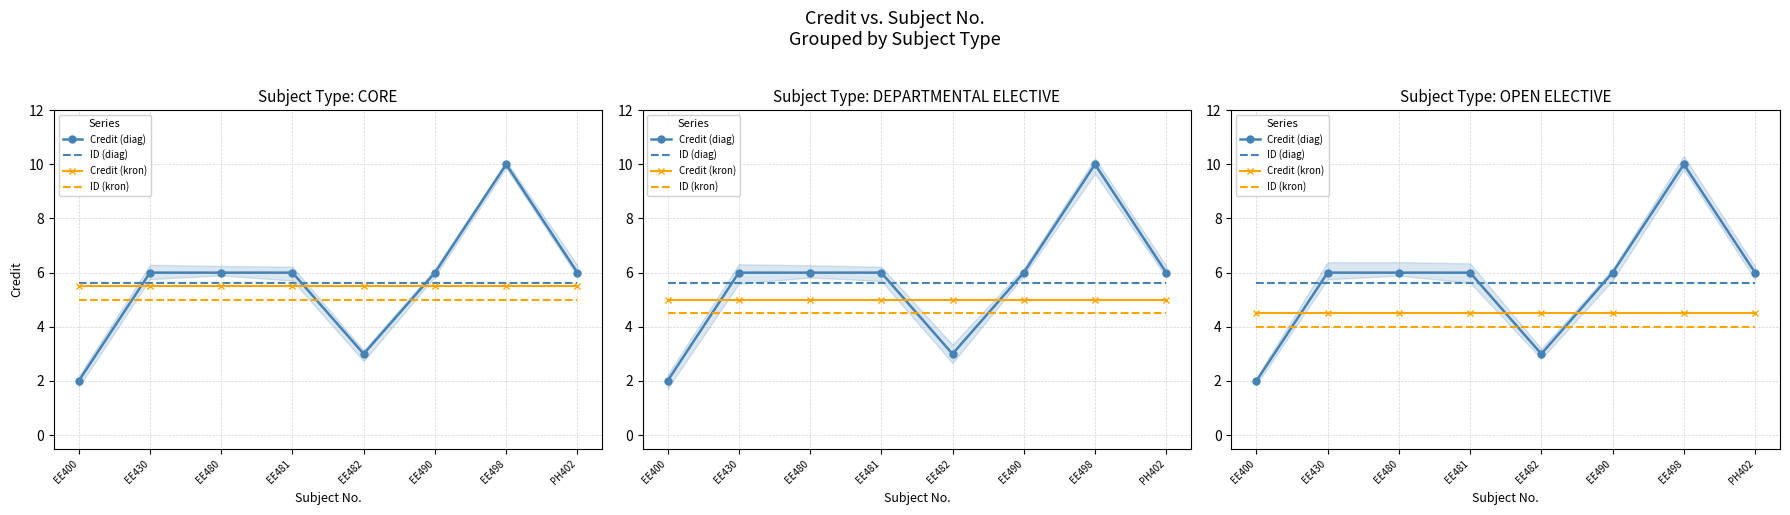

What is the maximum value shown in the chart?

10.0